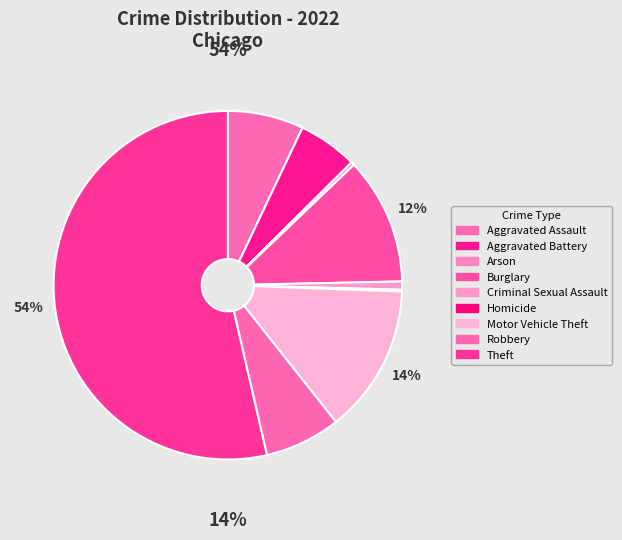

Which has a higher value, Robbery or Criminal Sexual Assault?

Robbery